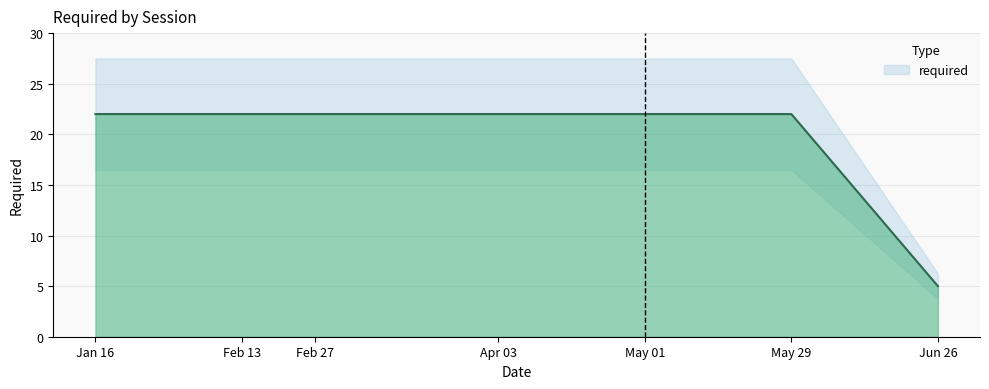

At which category does the chart reach its minimum across all series?

Jun 26